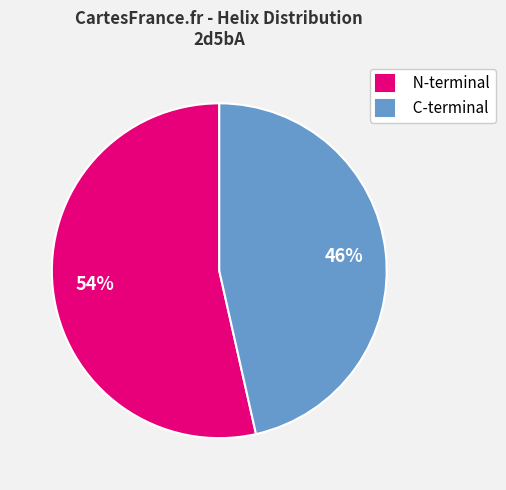

Do C-terminal and N-terminal together represent more than half of the pie?

Yes